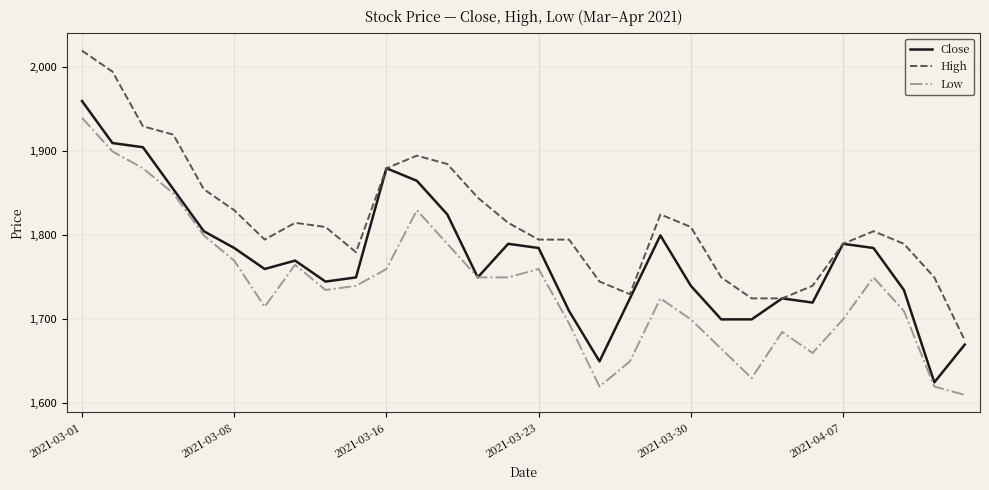

List the series in order of their overall mean, lowest first.

Low, Close, High